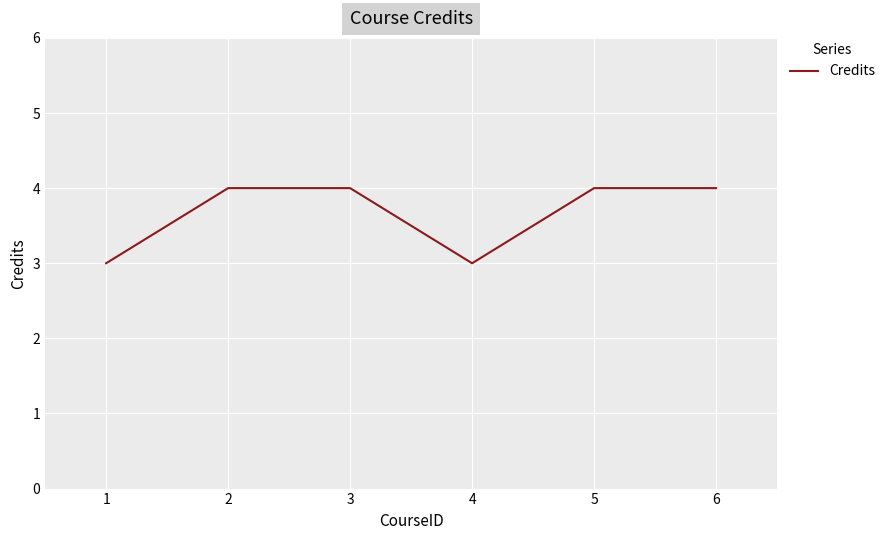

What is the maximum value shown in the chart?

4